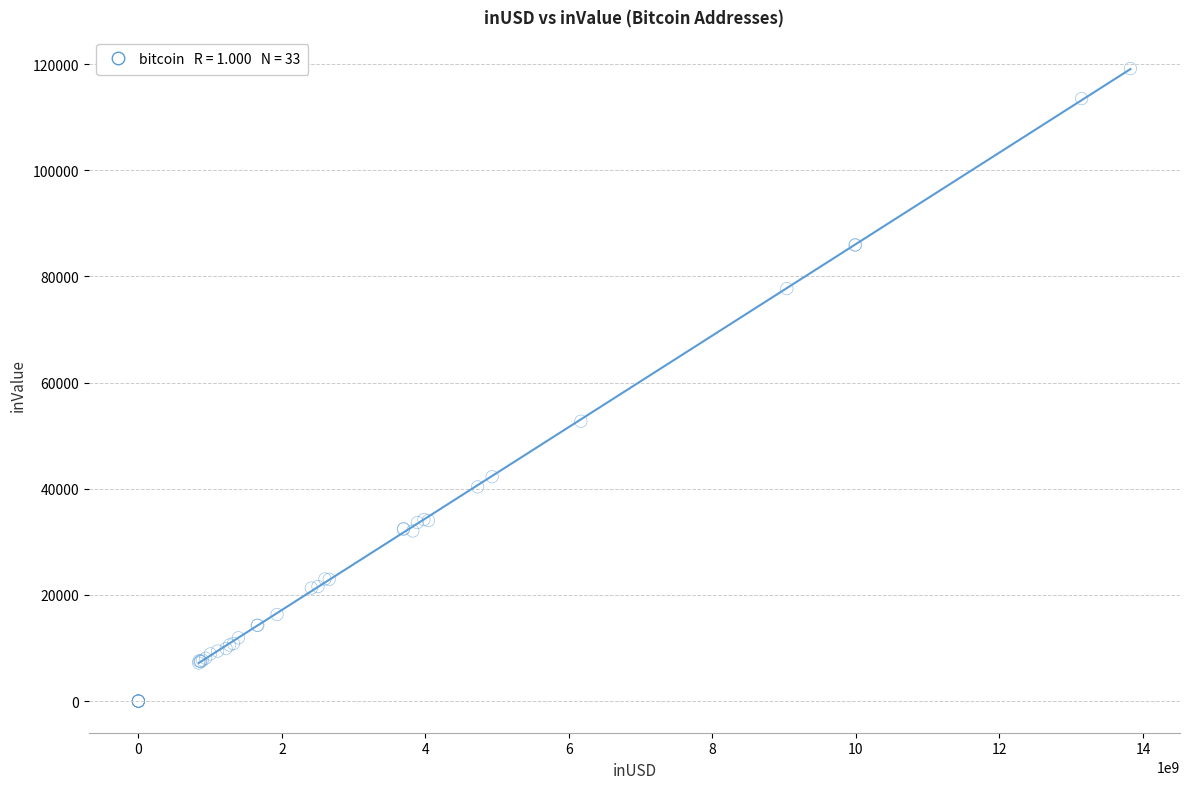

What Y value in the scatter plot is closest to 59575?

52712.5